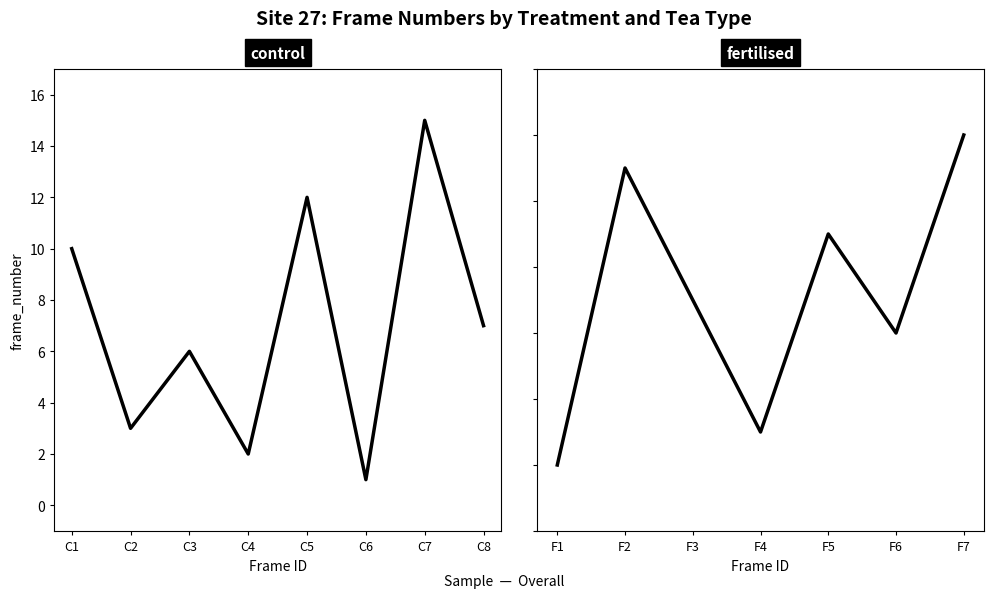

Is it true that the value at F4 is 3?

False